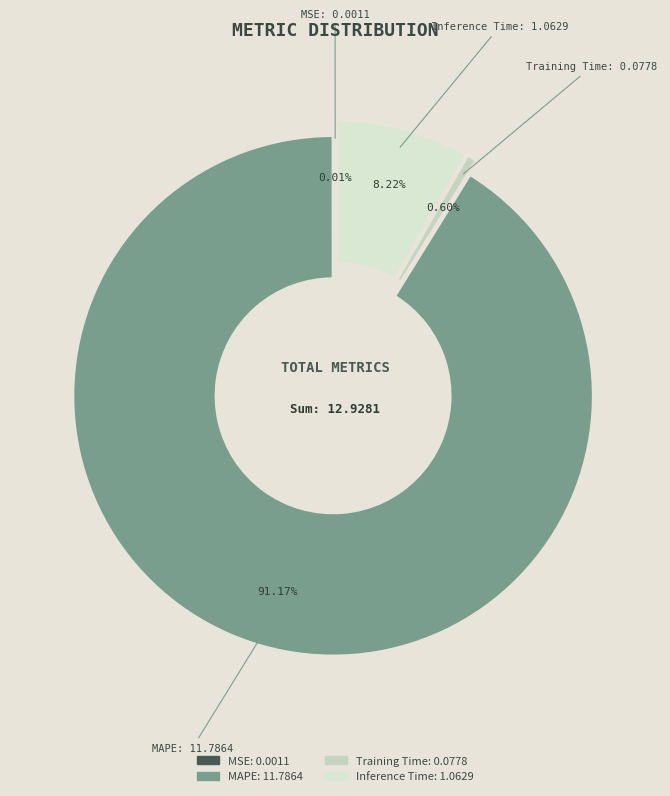

To the nearest percent, what portion does Training Time represent?

1%